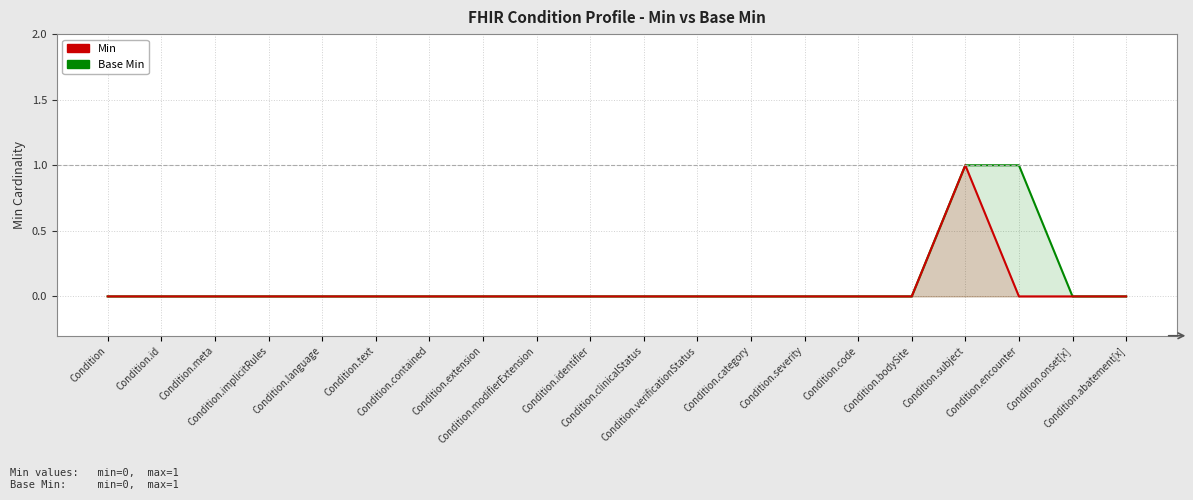

Reading left to right, what are all the values shown in this chart?

Min: Condition=0	Condition.id=0	Condition.meta=0	Condition.implicitRules=0	Condition.language=0	Condition.text=0	Condition.contained=0	Condition.extension=0	Condition.modifierExtension=0	Condition.identifier=0	Condition.clinicalStatus=0	Condition.verificationStatus=0	Condition.category=0	Condition.severity=0	Condition.code=0	Condition.bodySite=0	Condition.subject=1	Condition.encounter=1	Condition.onset[x]=0	Condition.abatement[x]=0
Base Min: Condition=0	Condition.id=0	Condition.meta=0	Condition.implicitRules=0	Condition.language=0	Condition.text=0	Condition.contained=0	Condition.extension=0	Condition.modifierExtension=0	Condition.identifier=0	Condition.clinicalStatus=0	Condition.verificationStatus=0	Condition.category=0	Condition.severity=0	Condition.code=0	Condition.bodySite=0	Condition.subject=1	Condition.encounter=0	Condition.onset[x]=0	Condition.abatement[x]=0